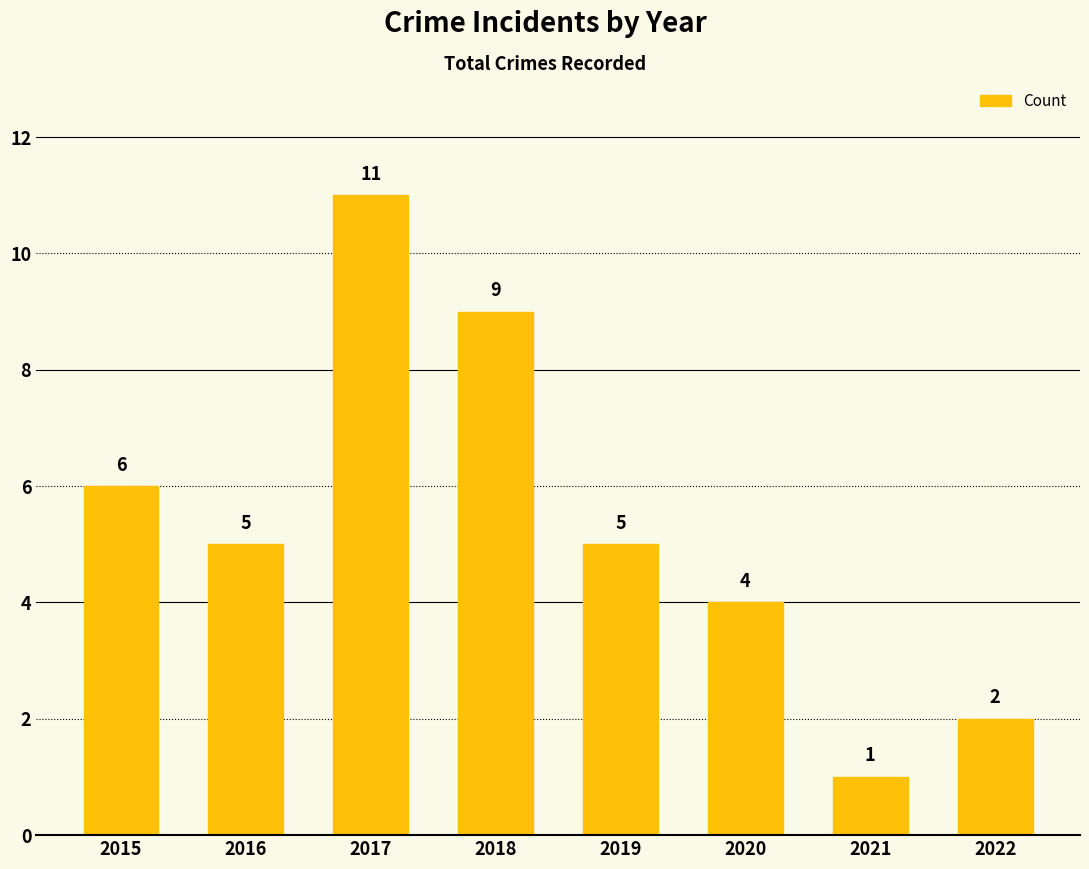

Reading left to right, transcribe all the data shown in this chart.

2015=6	2016=5	2017=11	2018=9	2019=5	2020=4	2021=1	2022=2